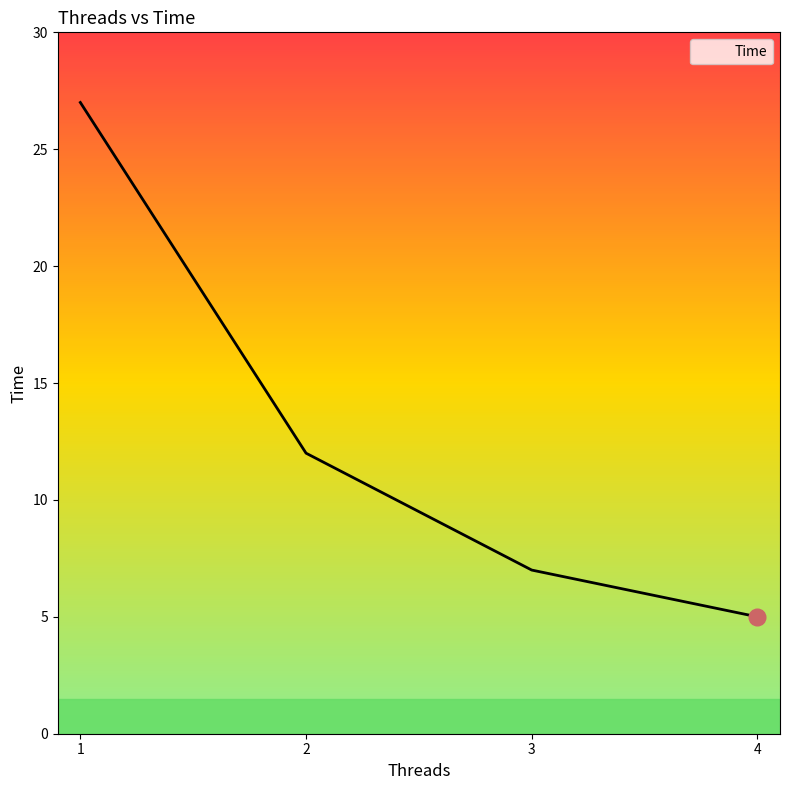

True or false: there are more than 2 points higher than both neighbors.

False